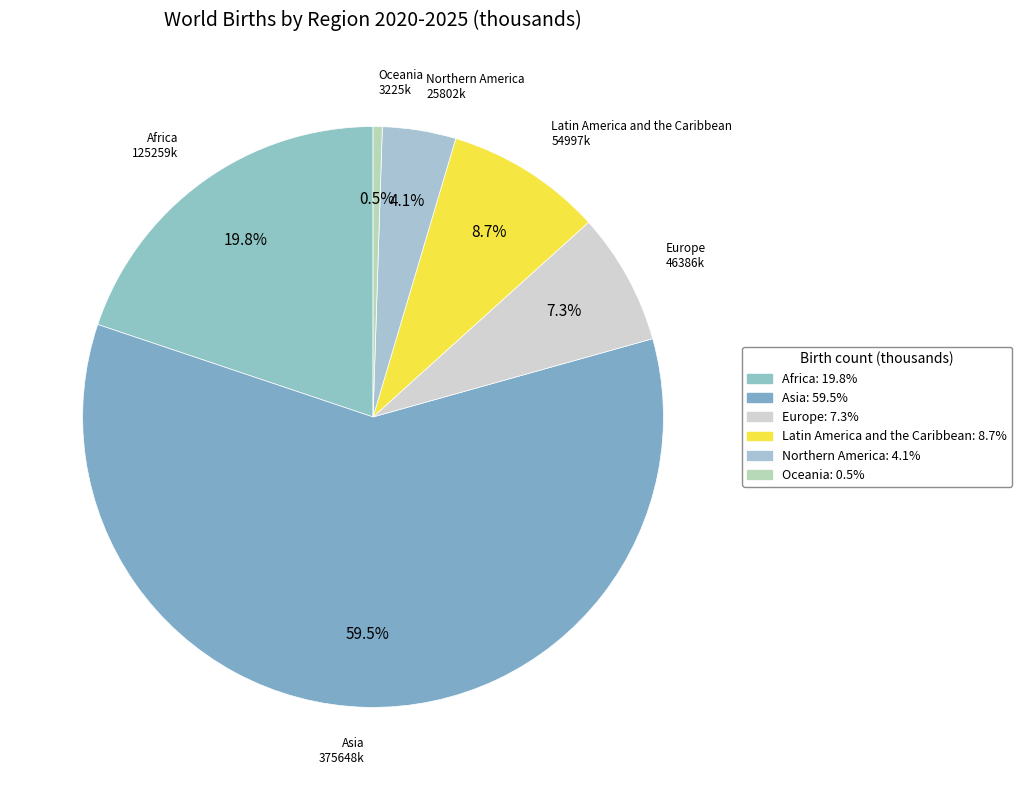

To the nearest percent, what is the average slice percentage?

17%